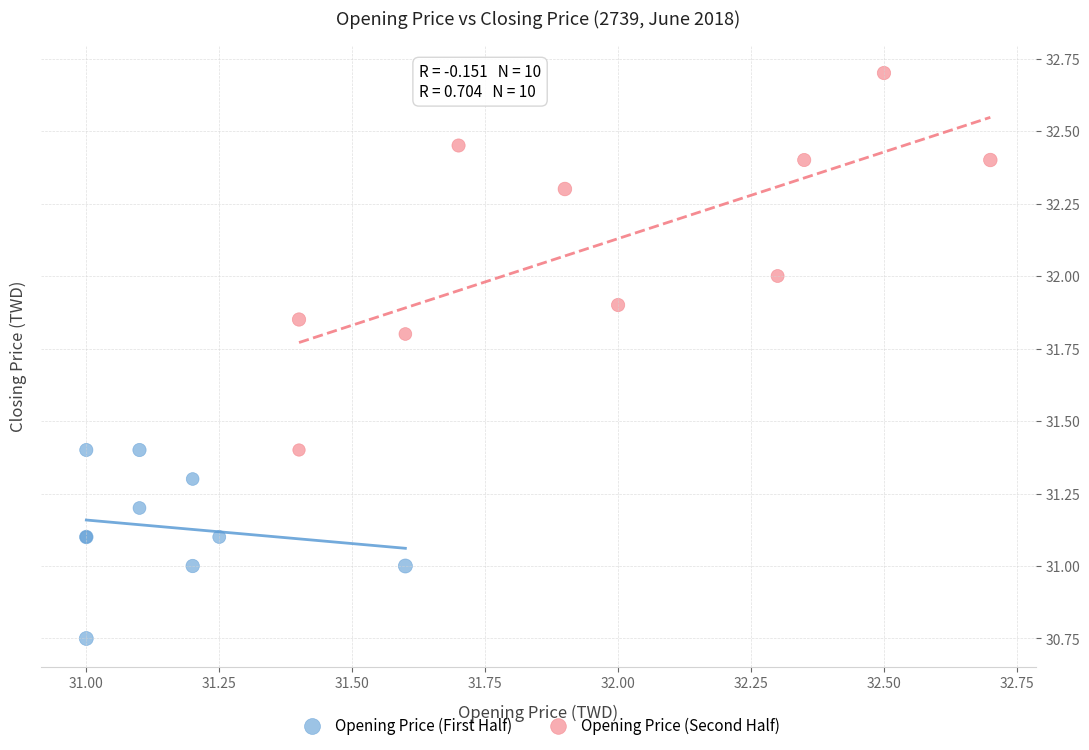

Which series has the widest spread of Y values?

Opening Price (Second Half)